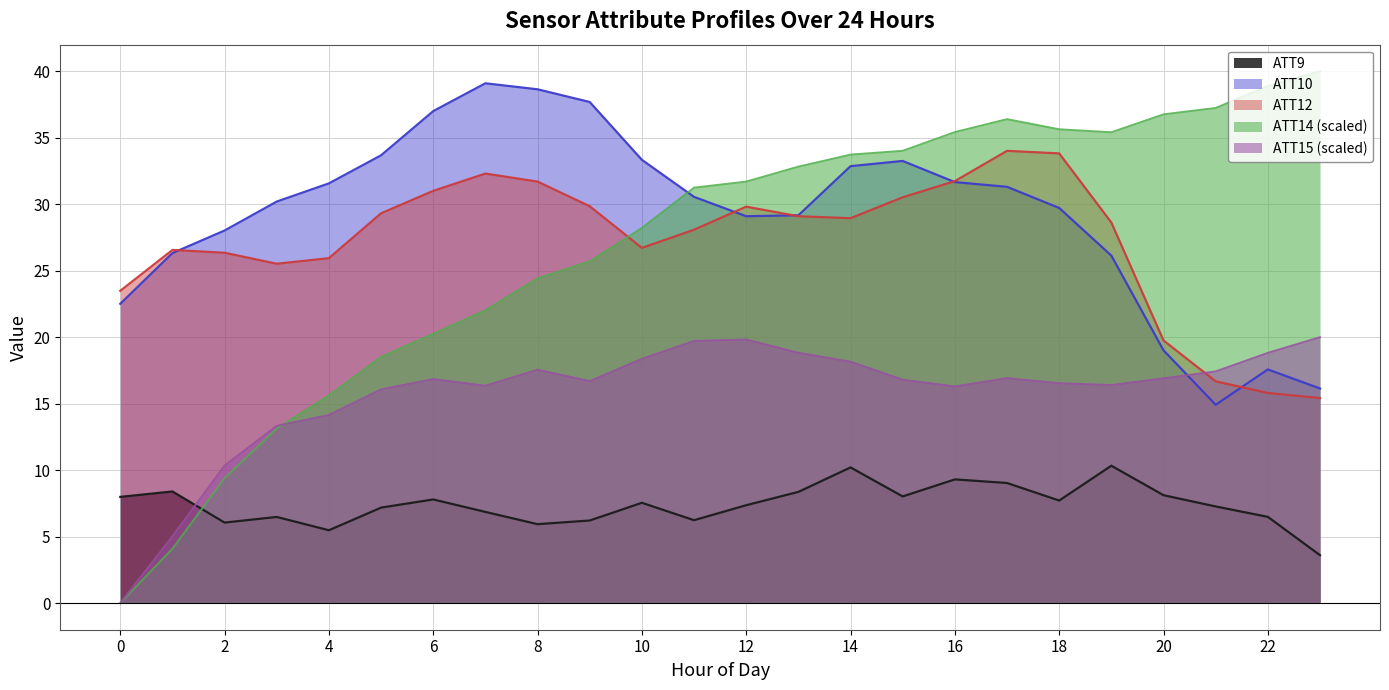

How many values in the ATT10 series exceed 30?

13